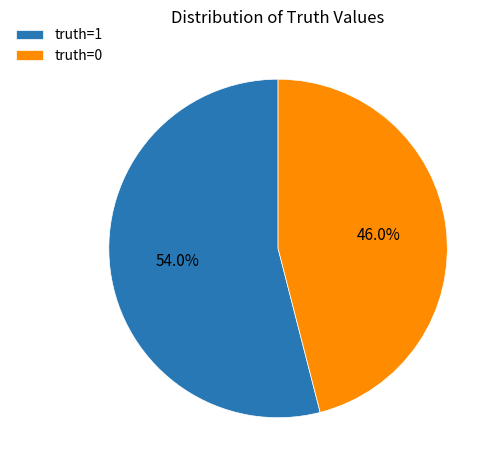

Is there a majority slice in this chart?

Yes